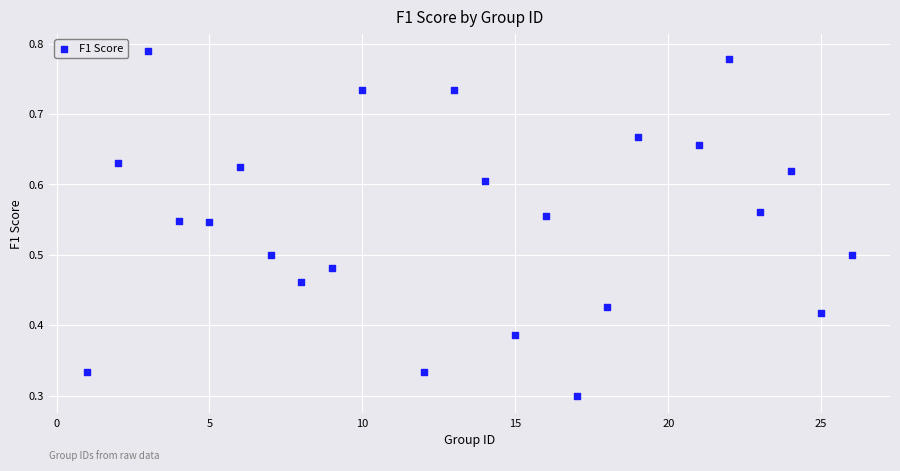

What is the range of X values (max minus min)?

25.0